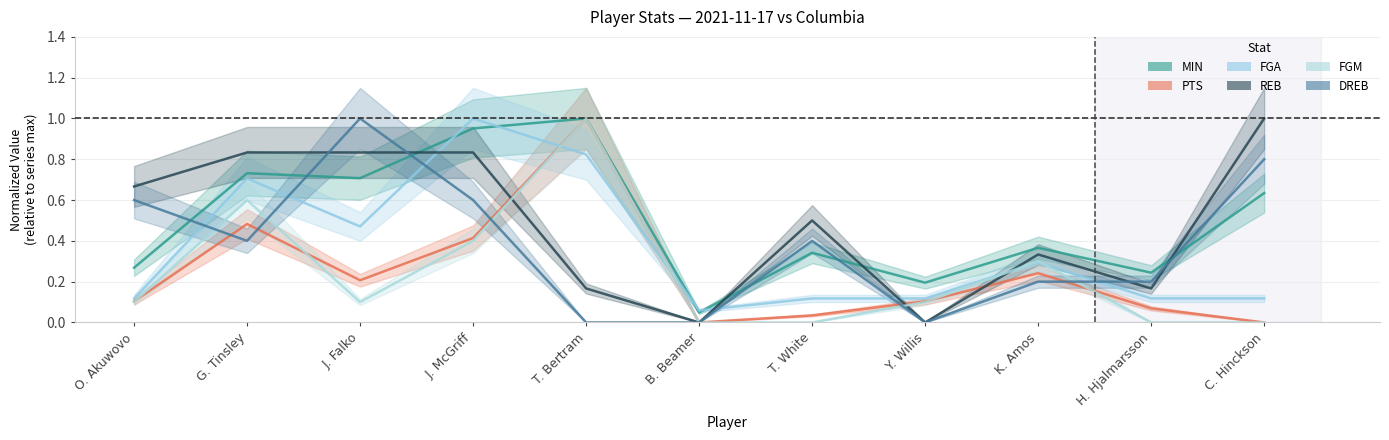

How many data points in FGM are above 0?

7